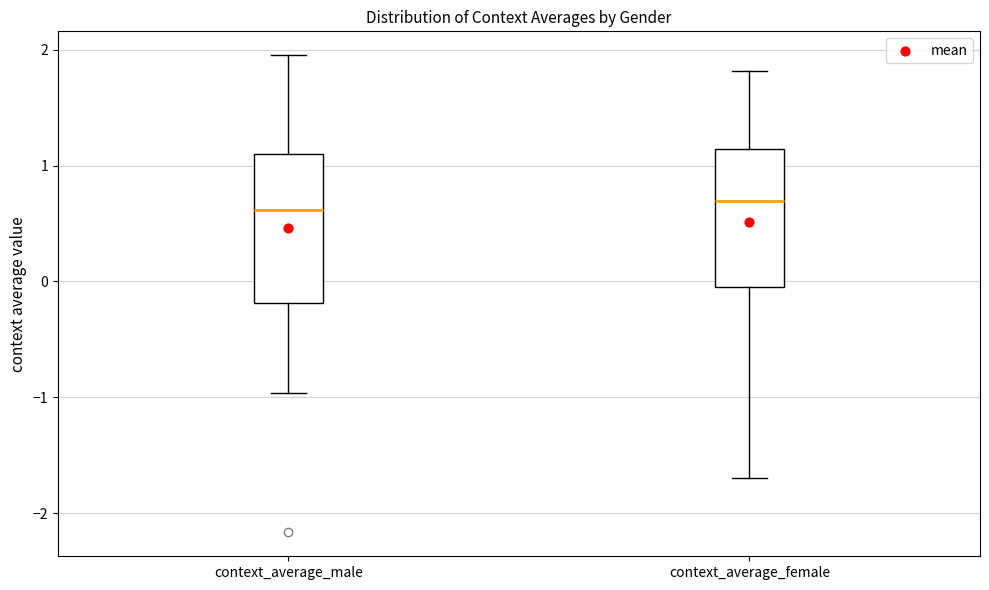

Reading left to right, transcribe this box plot: for each box, give where its median line is, the range the box spans, and where its two whiskers end, as read against the y-axis. The values are not printed on the chart, so give them approximately, as read against the axis.

context_average_male: median 0.6, box -0.2 to 1.1, whiskers -1.0 to 2.0
context_average_female: median 0.7, box -0.1 to 1.1, whiskers -1.7 to 1.8